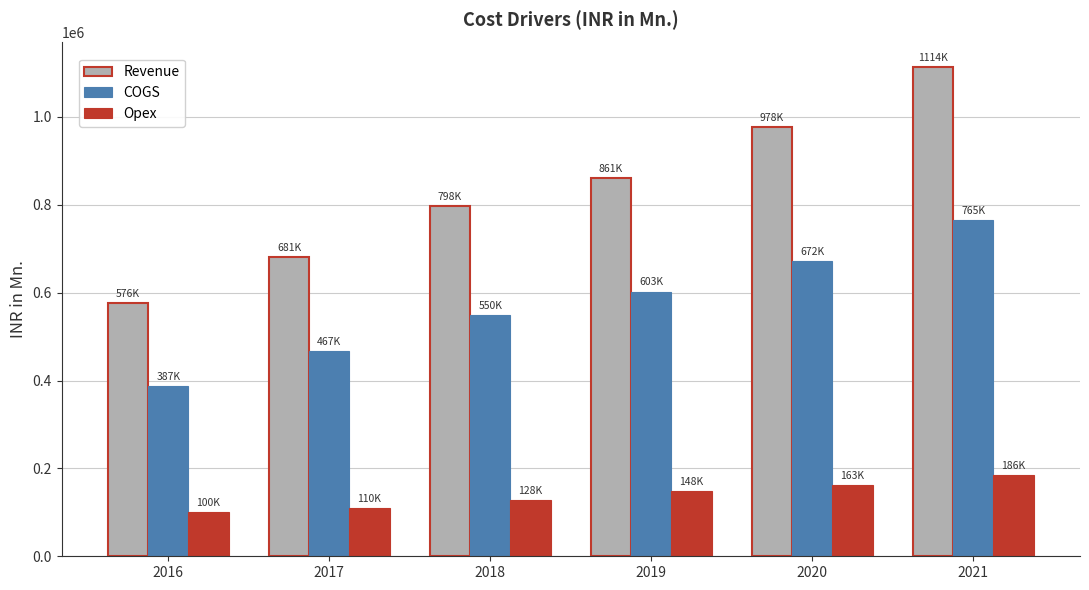

Reading left to right, list all the values displayed in this chart.

Revenue: 2016=575890.0	2017=680850.0	2018=798094.0	2019=860685.0	2020=977867.0	2021=1113888.1
COGS: 2016=387060.0	2017=467422.0	2018=549861.0	2019=602639.0	2020=671742.7	2021=765182.0
Opex: 2016=99943.0	2017=109847.0	2018=127599.0	2019=148014.0	2020=162994.6	2021=185667.1